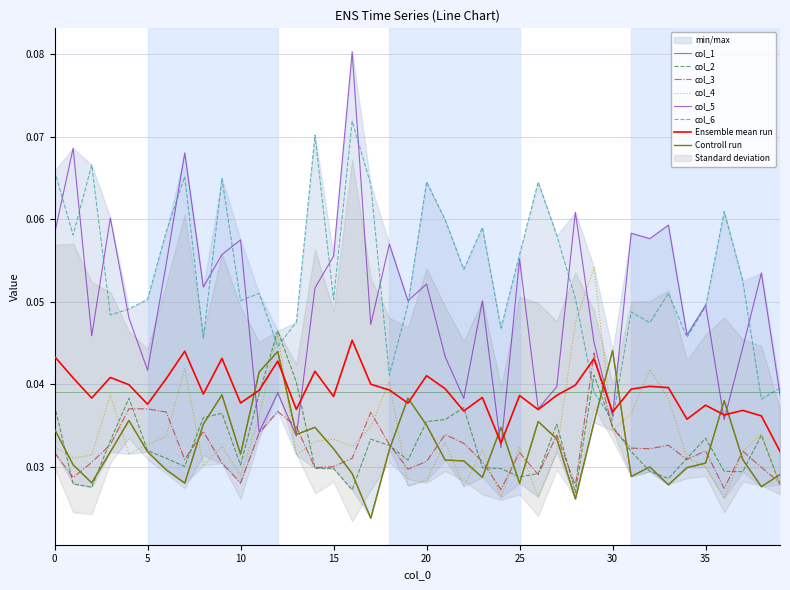

Between 28 and 33, which series saw the biggest shift?

col_4